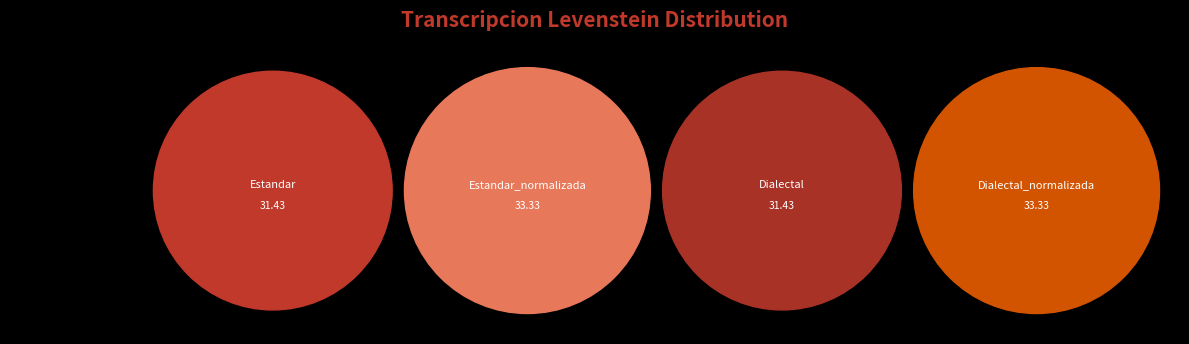

Rank the categories by value from lowest to highest.

Estandar, Dialectal, Estandar_normalizada, Dialectal_normalizada